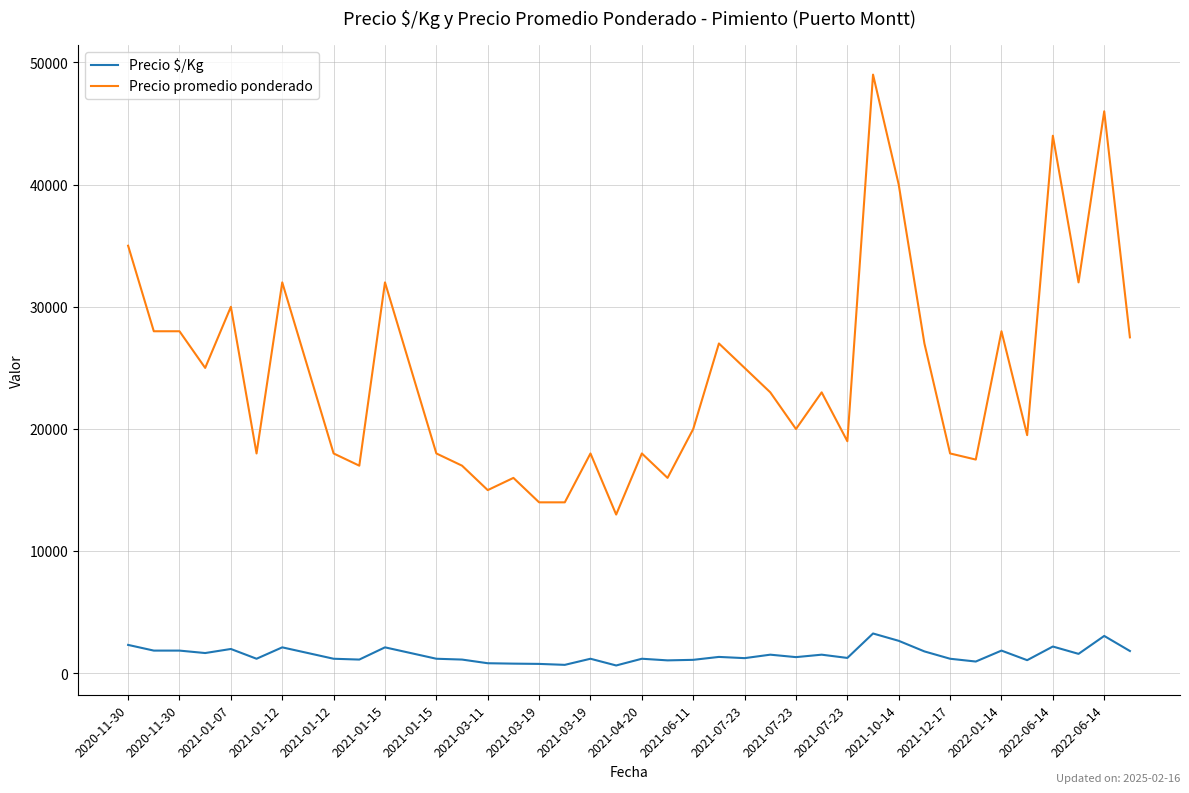

Which series has the largest range (max minus min)?

Precio promedio ponderado